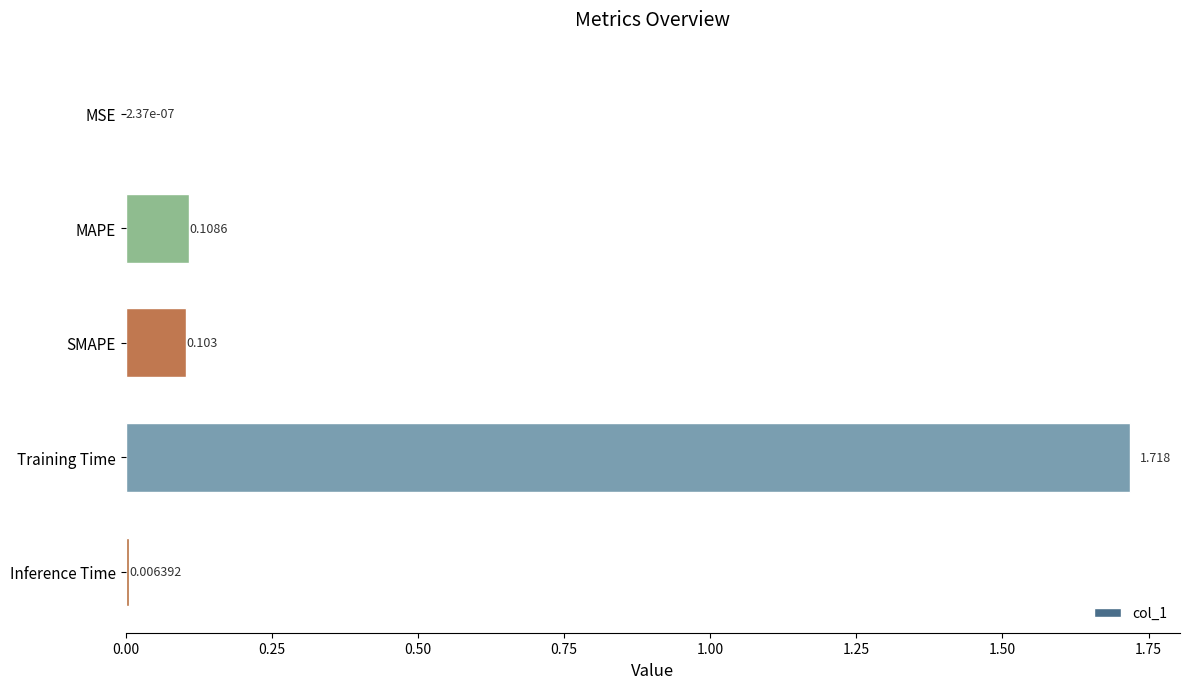

Which label corresponds to the largest value in the chart?

Training Time